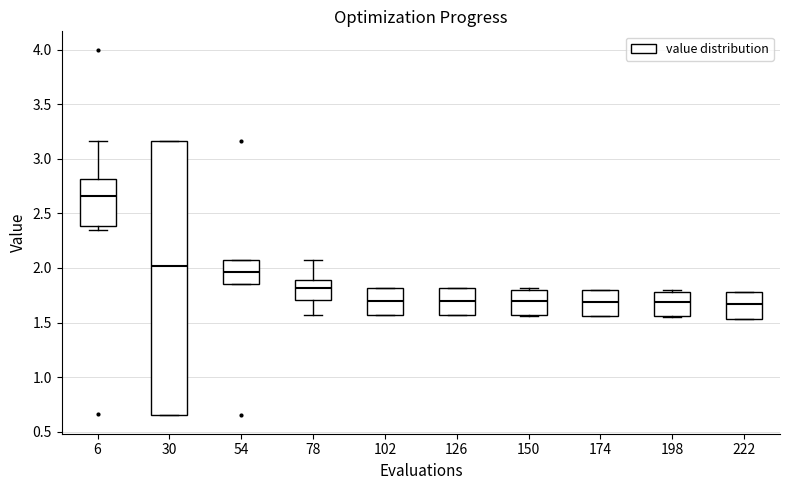

Reading left to right, transcribe this box plot: for each box, give where its median line is, the range the box spans, and where its two whiskers end, as read against the y-axis. The values are not printed on the chart, so give them approximately, as read against the axis.

6: median 2.65, box 2.40 to 2.80, whiskers 2.35 to 3.15
30: median 2.00, box 0.65 to 3.15, whiskers 0.65 to 3.15
54: median 1.95, box 1.85 to 2.05, whiskers 1.85 to 2.05
78: median 1.80, box 1.70 to 1.90, whiskers 1.55 to 2.05
102: median 1.70, box 1.55 to 1.80, whiskers 1.55 to 1.80
126: median 1.70, box 1.55 to 1.80, whiskers 1.55 to 1.80
150: median 1.70, box 1.55 to 1.80, whiskers 1.55 to 1.80
174: median 1.70, box 1.55 to 1.80, whiskers 1.55 to 1.80
198: median 1.70, box 1.55 to 1.80, whiskers 1.55 (just below the box's lower edge) to 1.80
222: median 1.65, box 1.55 to 1.80, whiskers 1.55 to 1.80